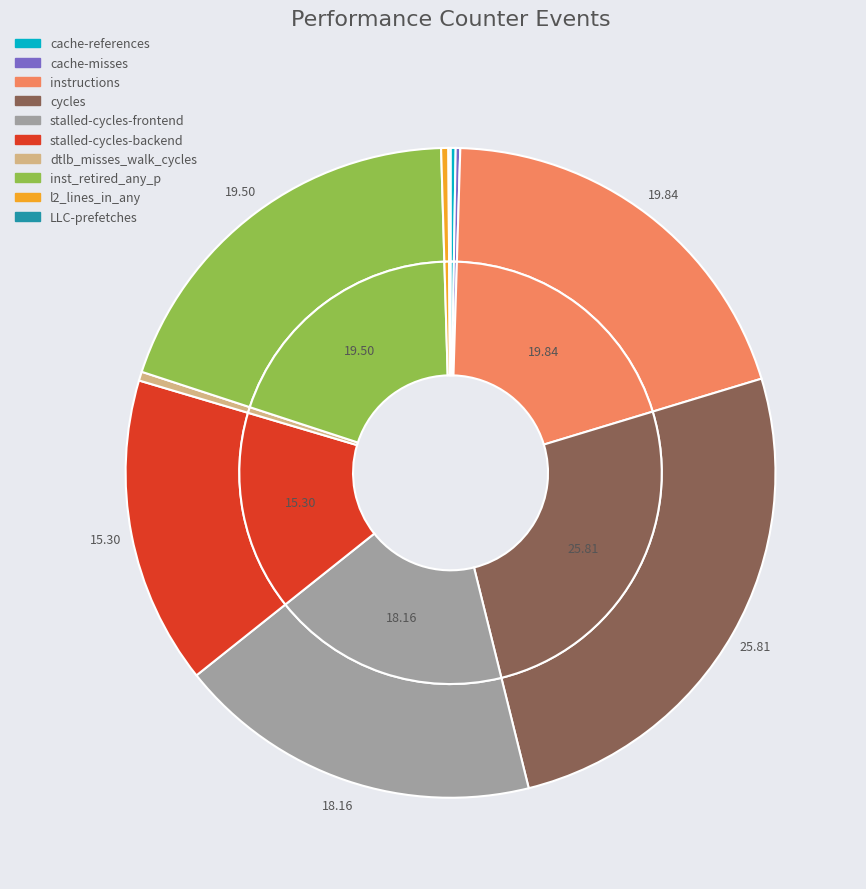

To the nearest percent, what percentage of the pie is inst_retired_any_p?

20%